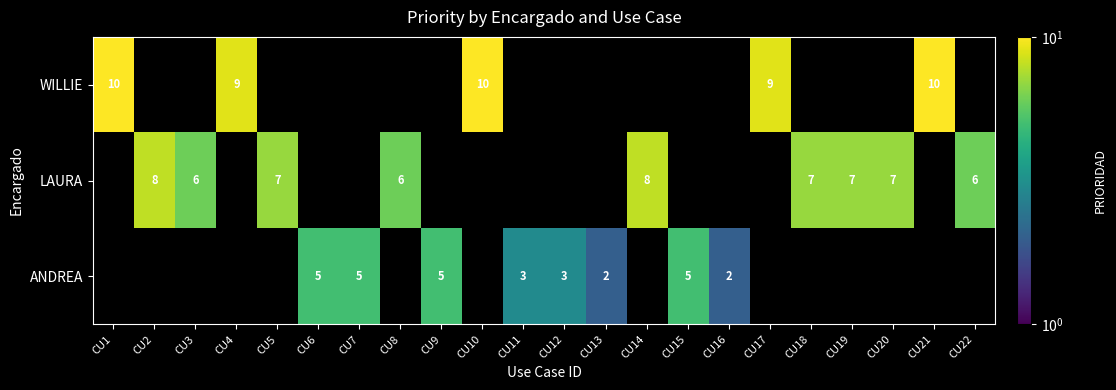

Which has a higher value, CU19 or CU1?

CU1